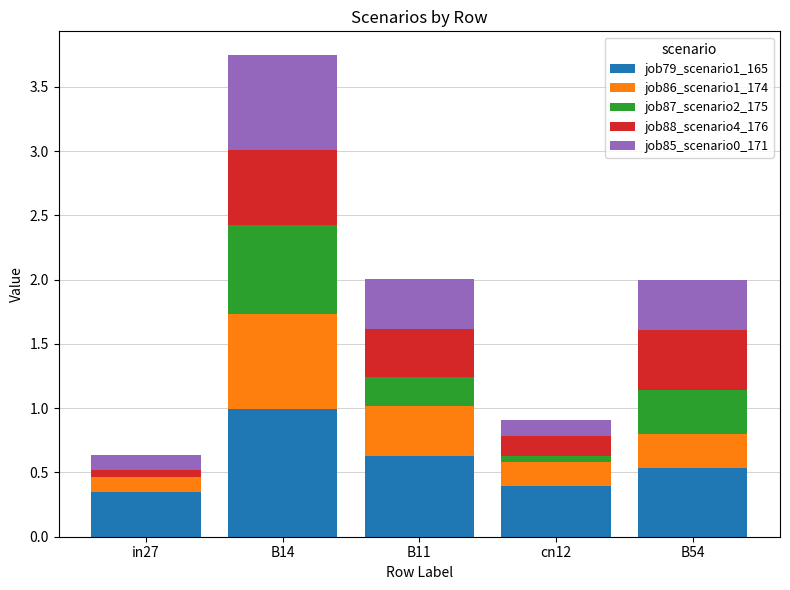

True or false: job79_scenario1_165 has a value of 0.5 at B54.

True